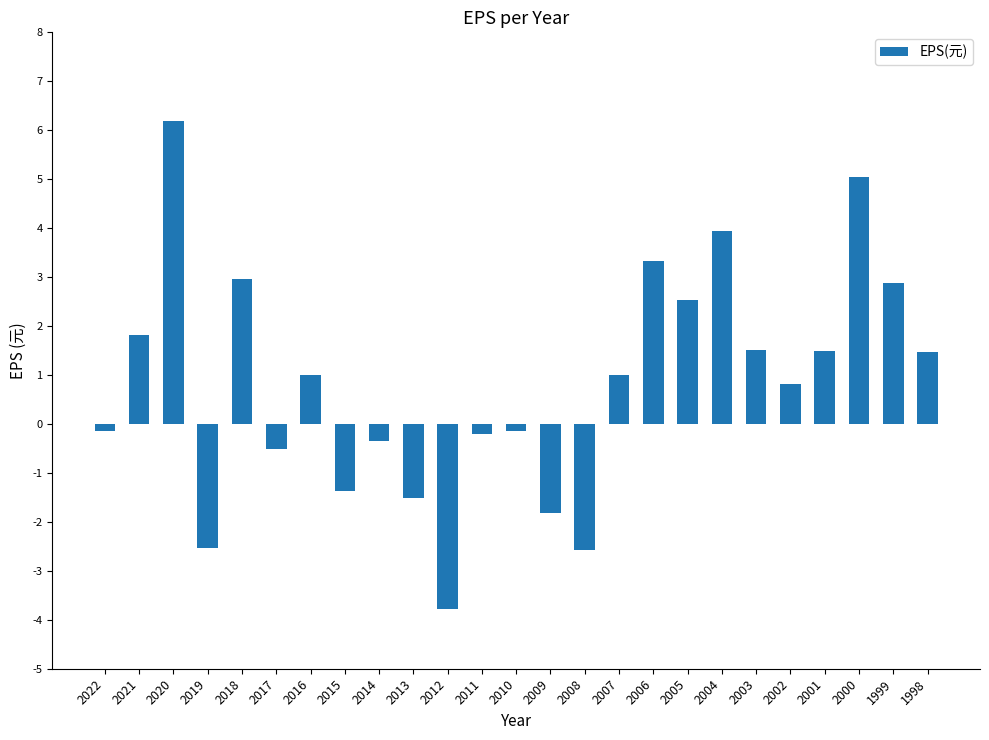

What is the difference between the values at 2018 and 2019?

5.5